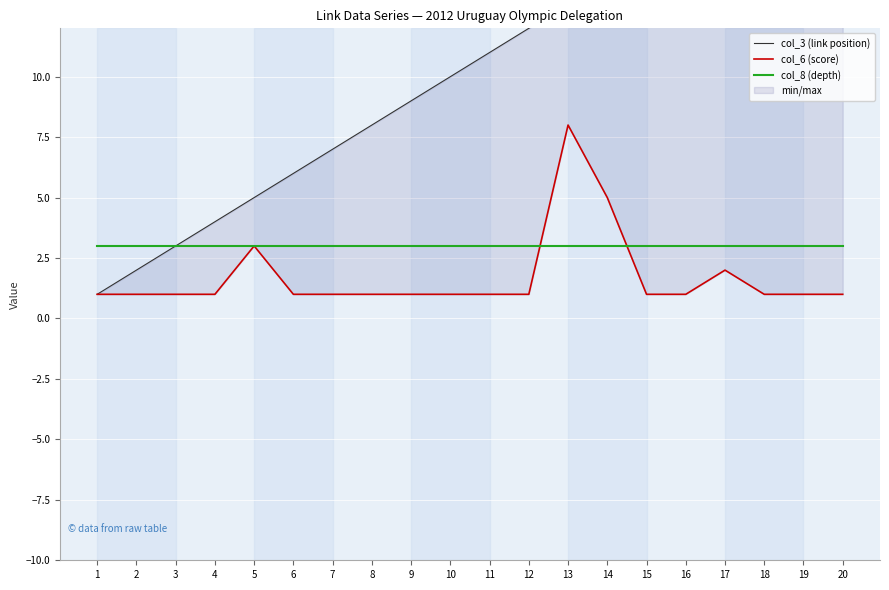

What is the minimum value shown in the chart?

1